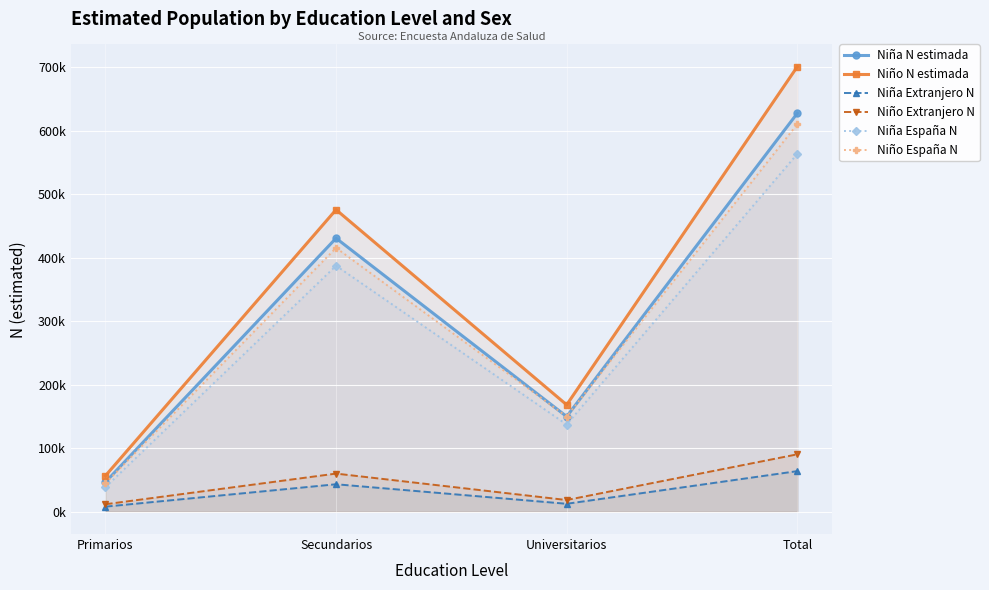

Between Primarios and Universitarios, which series saw the biggest shift?

Niño N estimada